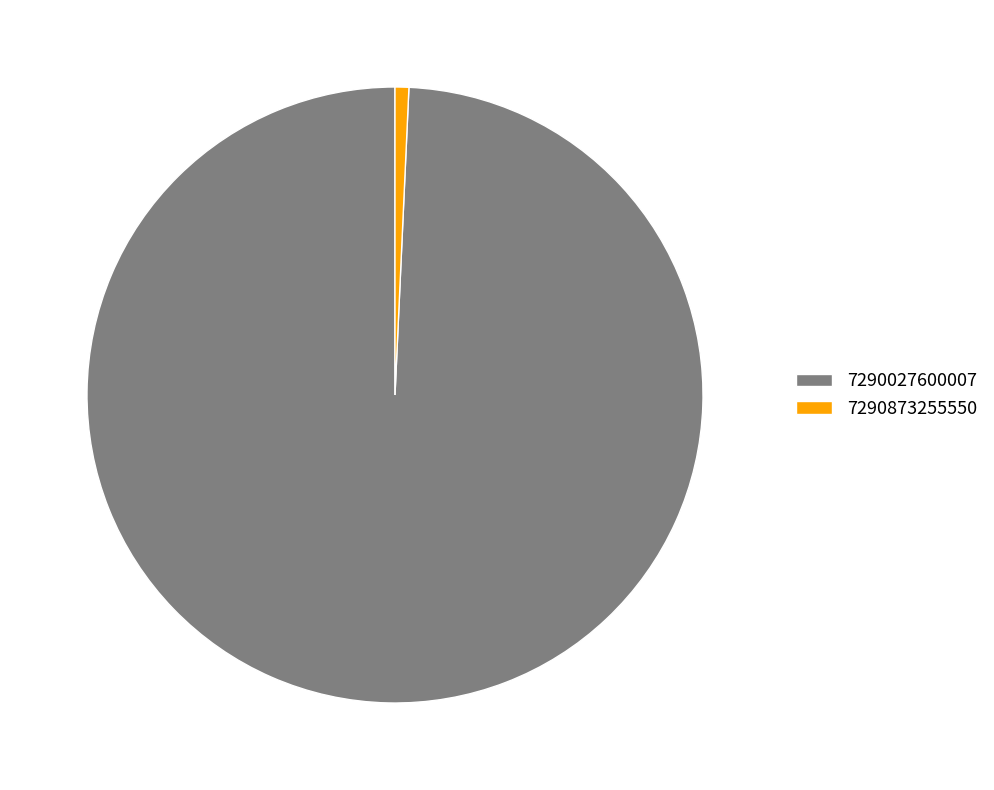

What is the largest slice in the pie chart?

7290027600007